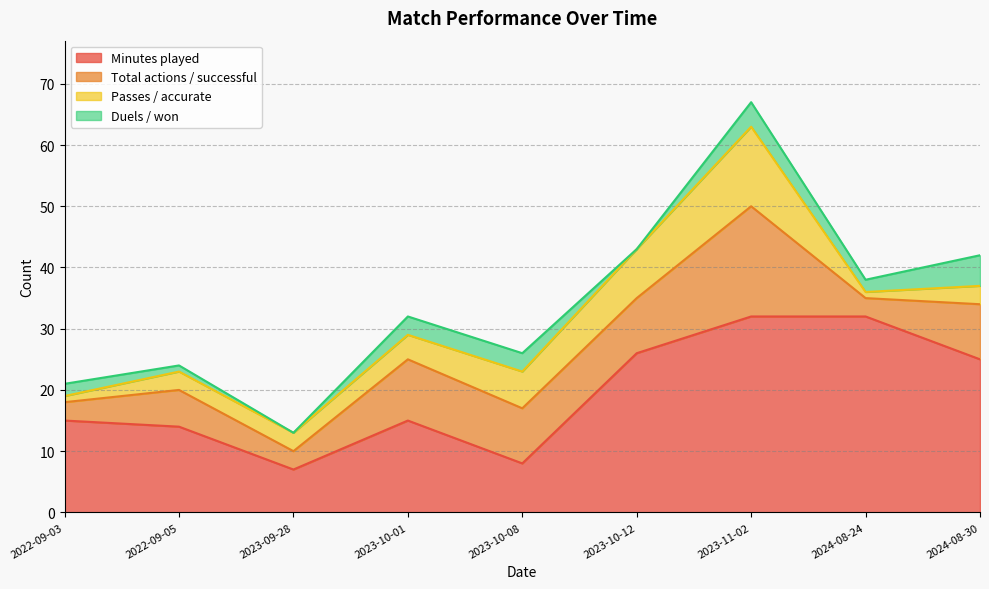

At how many categories does at least one series exceed 17?

4